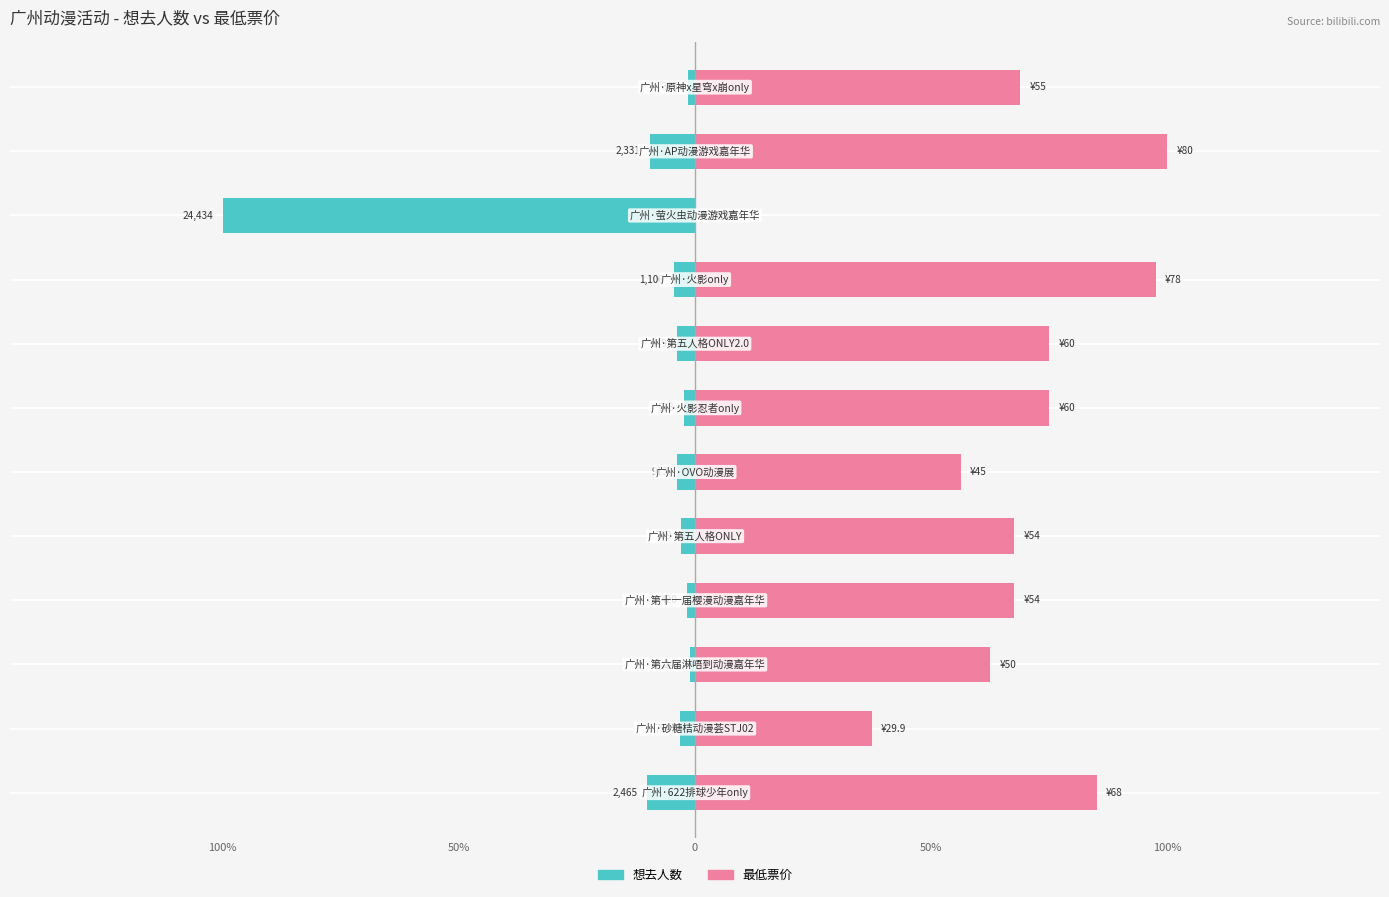

List the series in order of their overall mean, lowest first.

想去人数, 最低票价